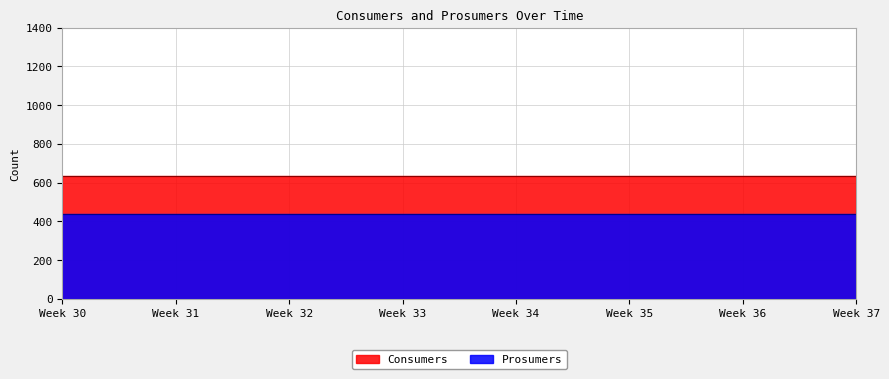

True or false: Consumers and Prosumers intersect in this chart.

False